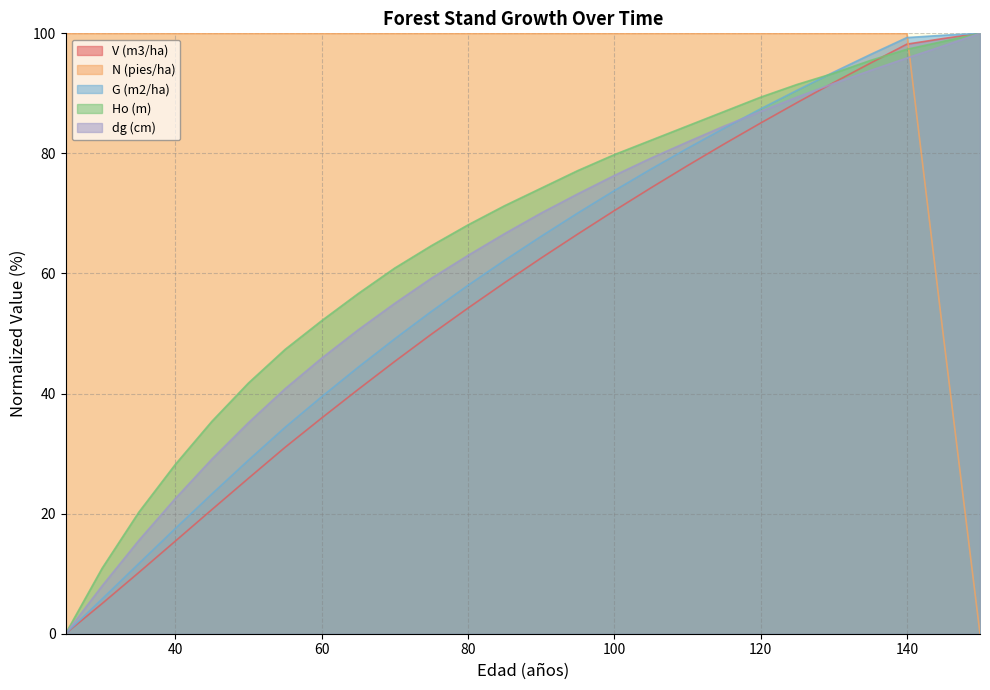

What is the difference between the highest and lowest values at 100?

29.5